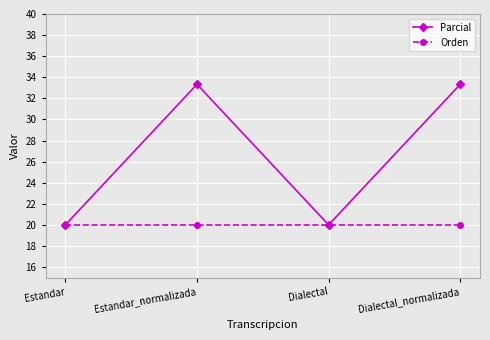

Which series has the largest range (max minus min)?

Parcial